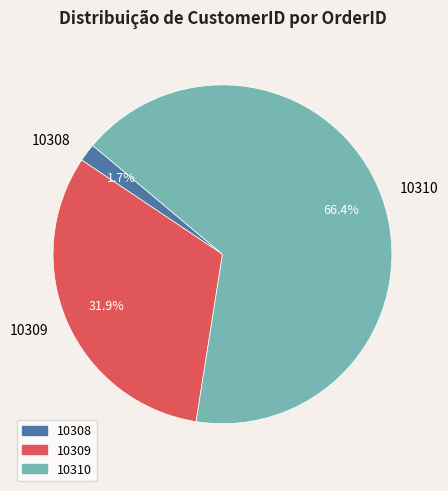

Is it true that 10309 is 45% of the pie?

False